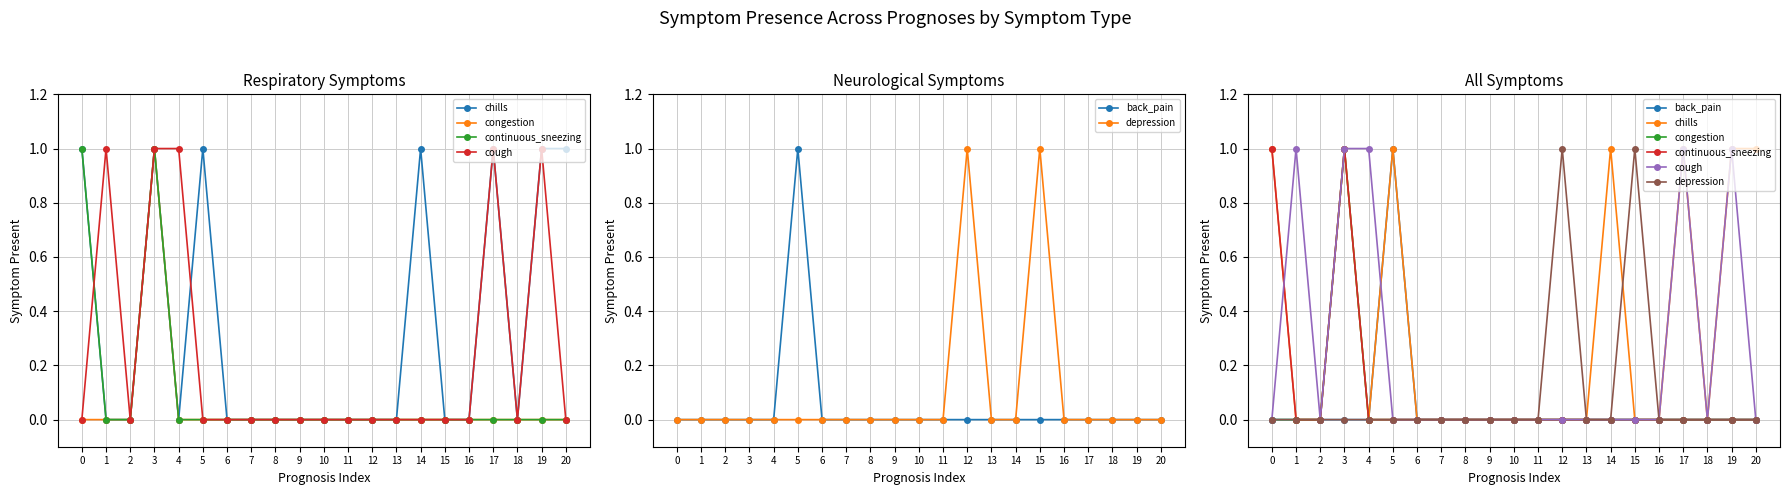

How many categories are shown in the chart?

21